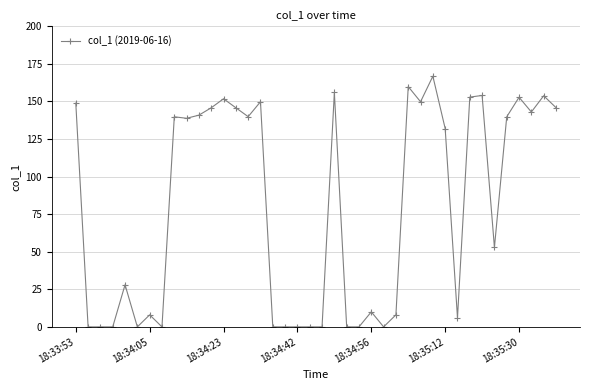

How many distinct data groups are displayed?

1